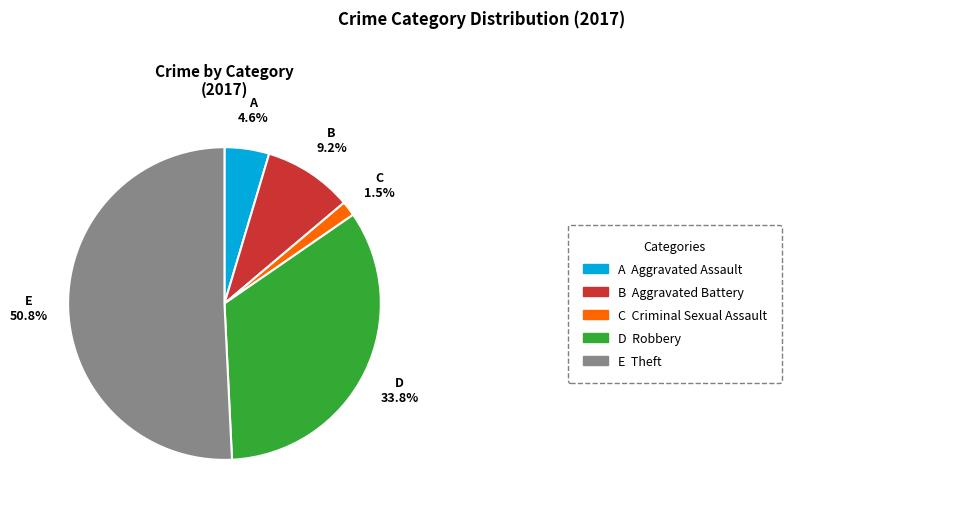

To the nearest percent, what is the average slice percentage?

20%